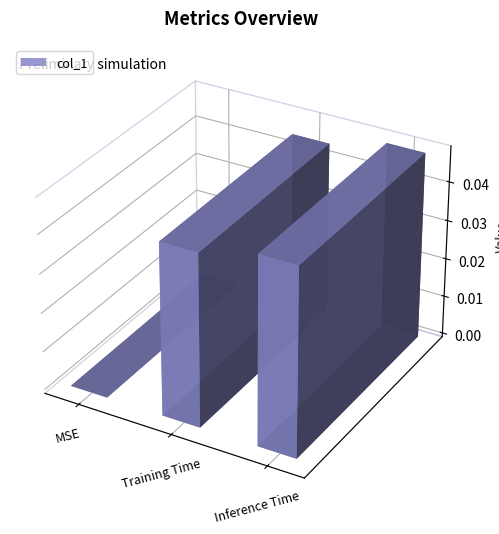

How many values are between 0 and 1?

3